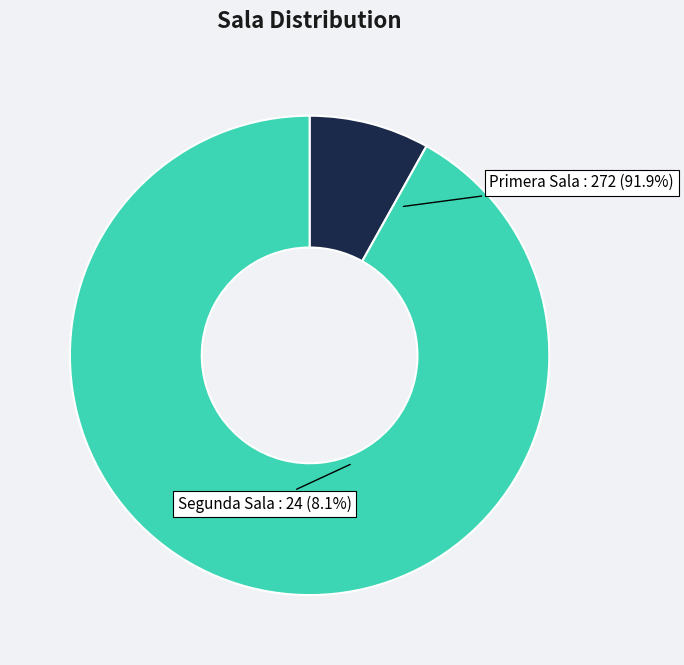

True or false: Segunda Sala accounts for 8% of the total.

True